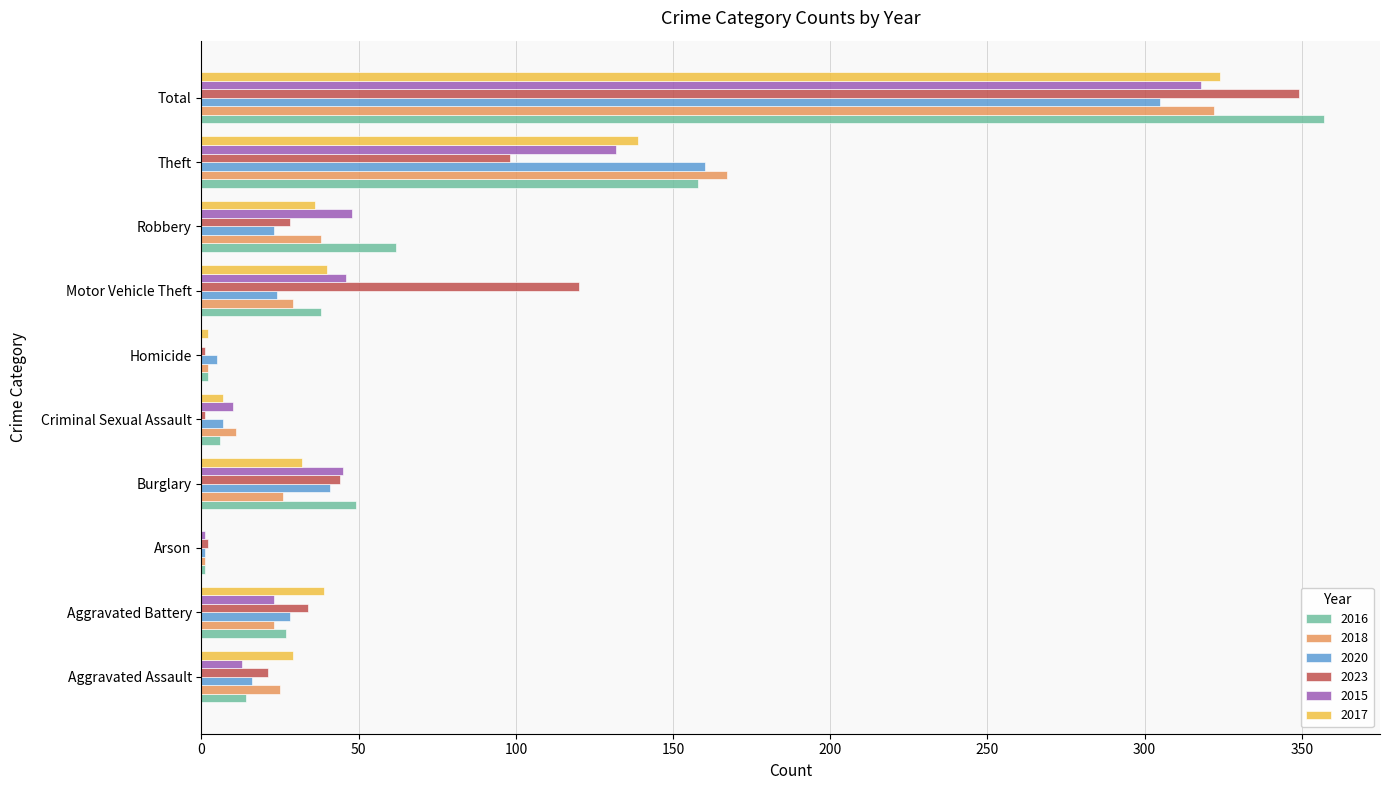

What is the sum of the 2018 values at Criminal Sexual Assault and Aggravated Battery?

34